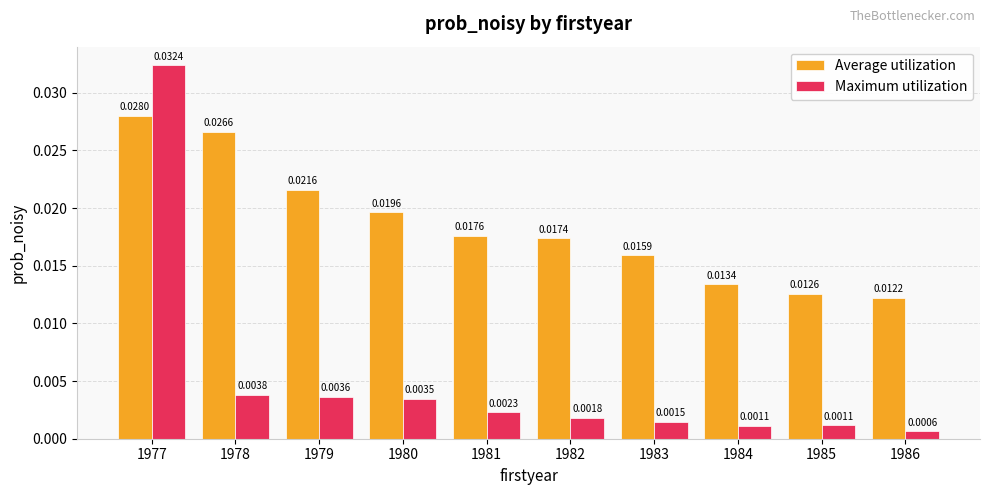

Where is Average utilization nearest to the value 0?

1986